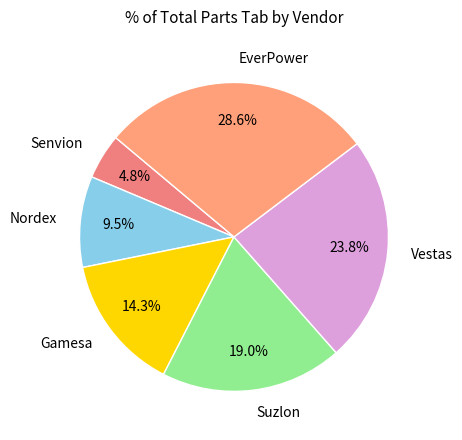

What is the largest slice in the pie chart?

EverPower